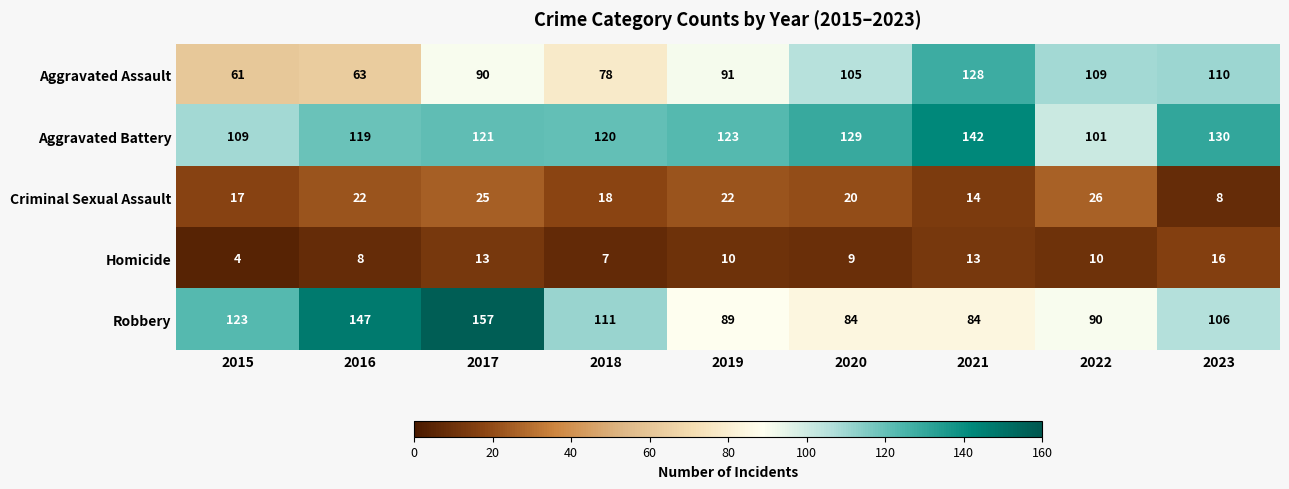

What is the minimum value shown in the chart?

4